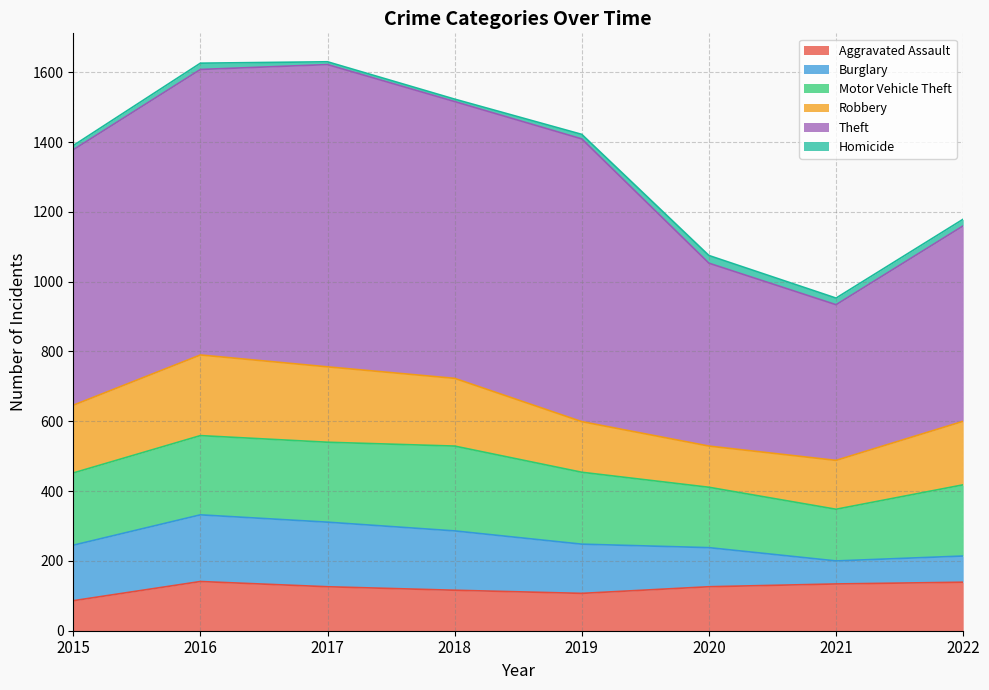

Which category has the lowest value in the Motor Vehicle Theft series?

2021